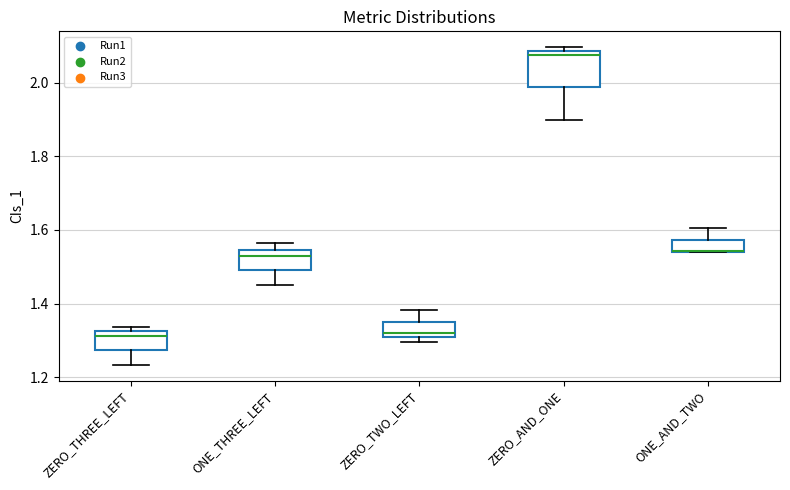

Reading left to right, transcribe this box plot: for each box, give where its median line is, the range the box spans, and where its two whiskers end, as read against the y-axis. The values are not printed on the chart, so give them approximately, as read against the axis.

ZERO_THREE_LEFT: median 1.32 (just below the box's upper edge), box 1.28 to 1.32, whiskers 1.24 to 1.34
ONE_THREE_LEFT: median 1.52, box 1.50 to 1.54, whiskers 1.46 to 1.56
ZERO_TWO_LEFT: median 1.32, box 1.30 to 1.36, whiskers 1.30 (just below the box's lower edge) to 1.38
ZERO_AND_ONE: median 2.08 (just below the box's upper edge), box 1.98 to 2.08, whiskers 1.90 to 2.10
ONE_AND_TWO: median 1.54 (drawn on the box's lower edge), box 1.54 to 1.58, whiskers 1.54 to 1.60